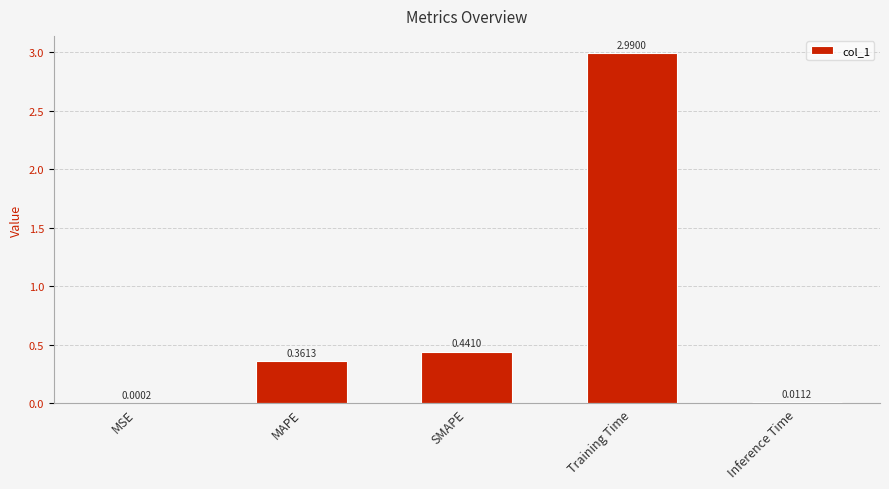

What is the sum of the values at MAPE and Training Time?

3.4